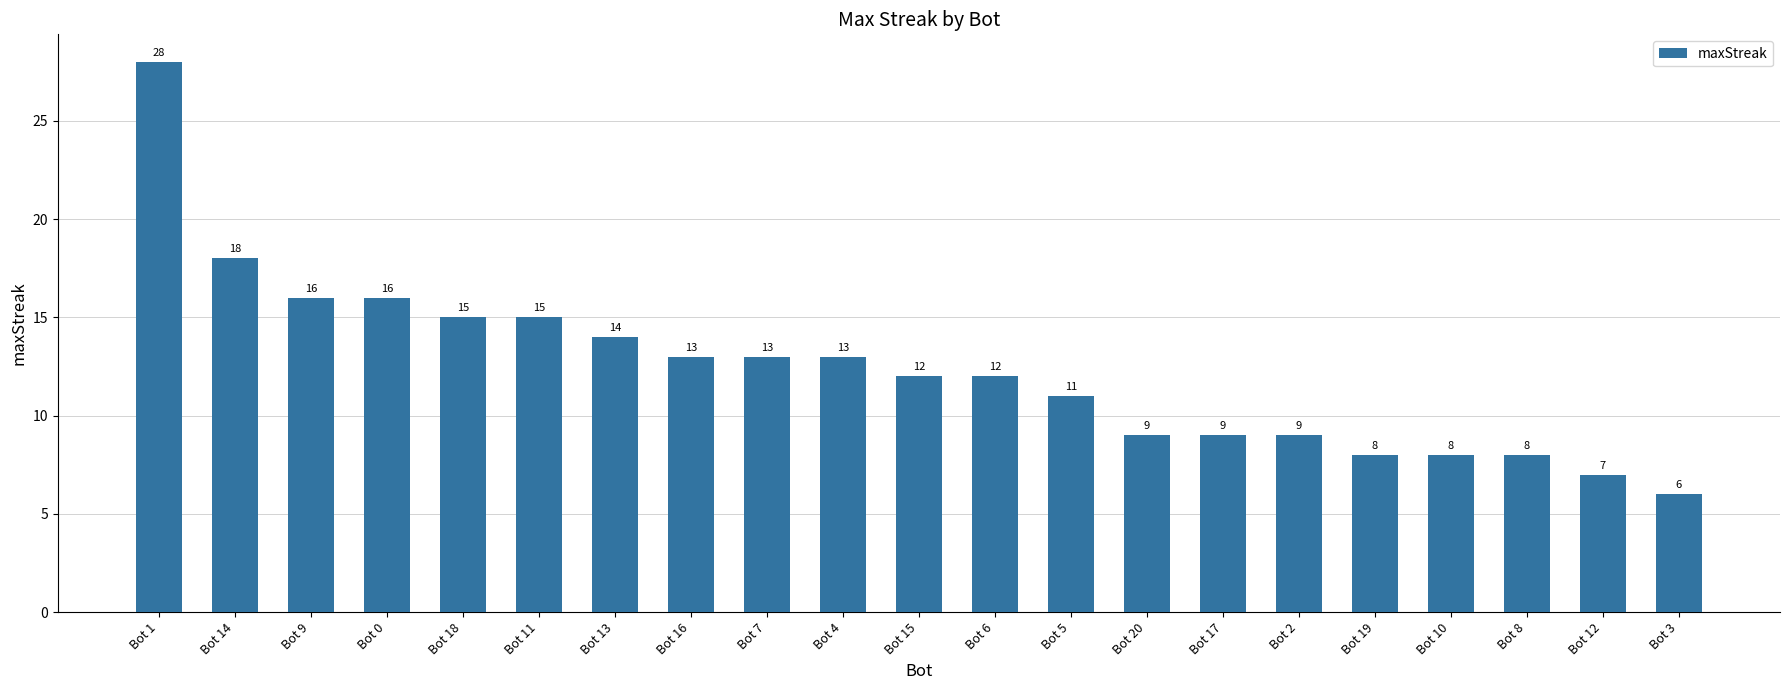

How many bars are there in total?

21